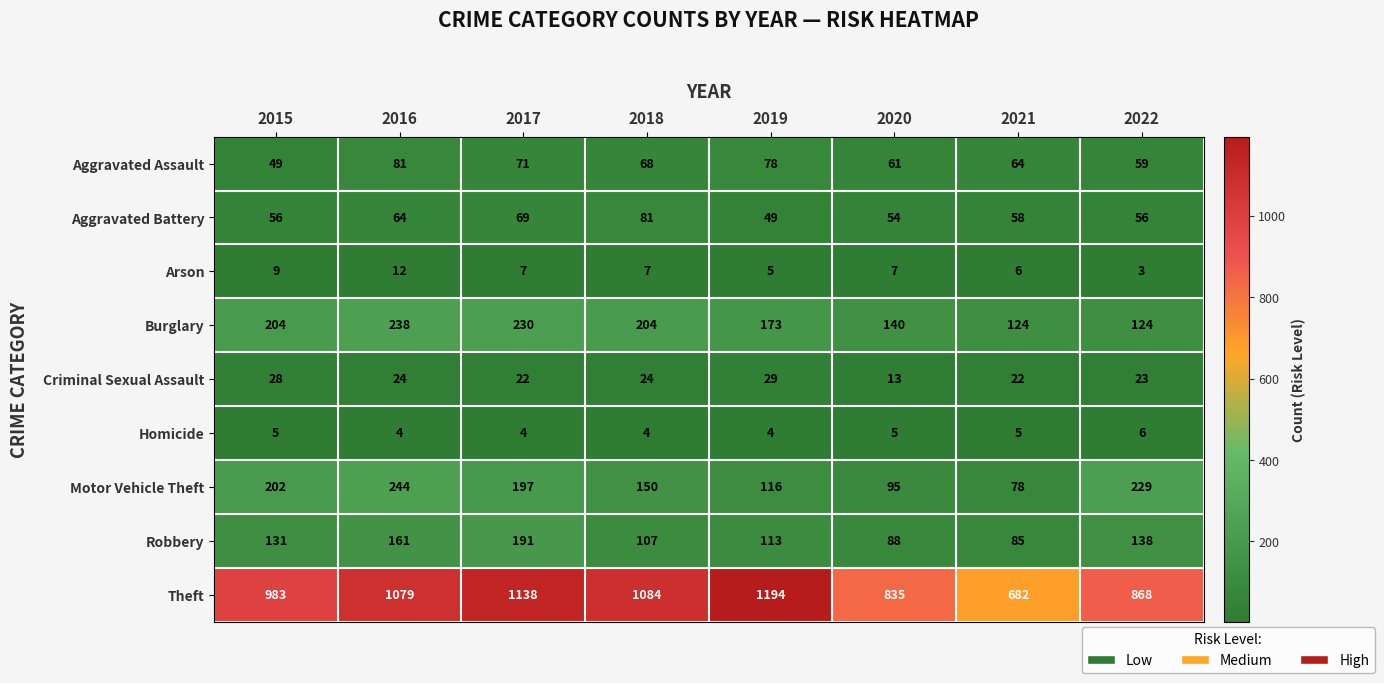

Count the number of data series in this chart.

9